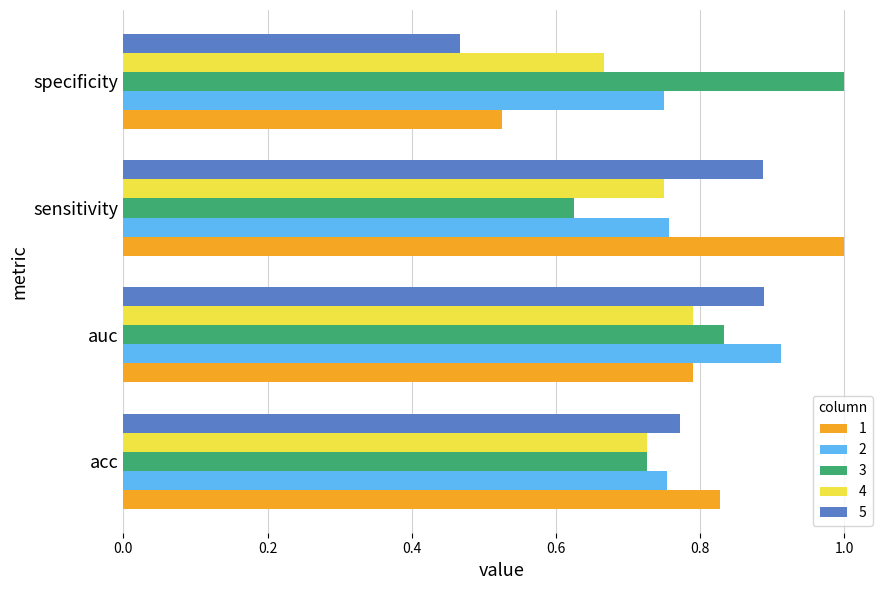

What are all the series names shown in the legend?

1, 2, 3, 4, 5